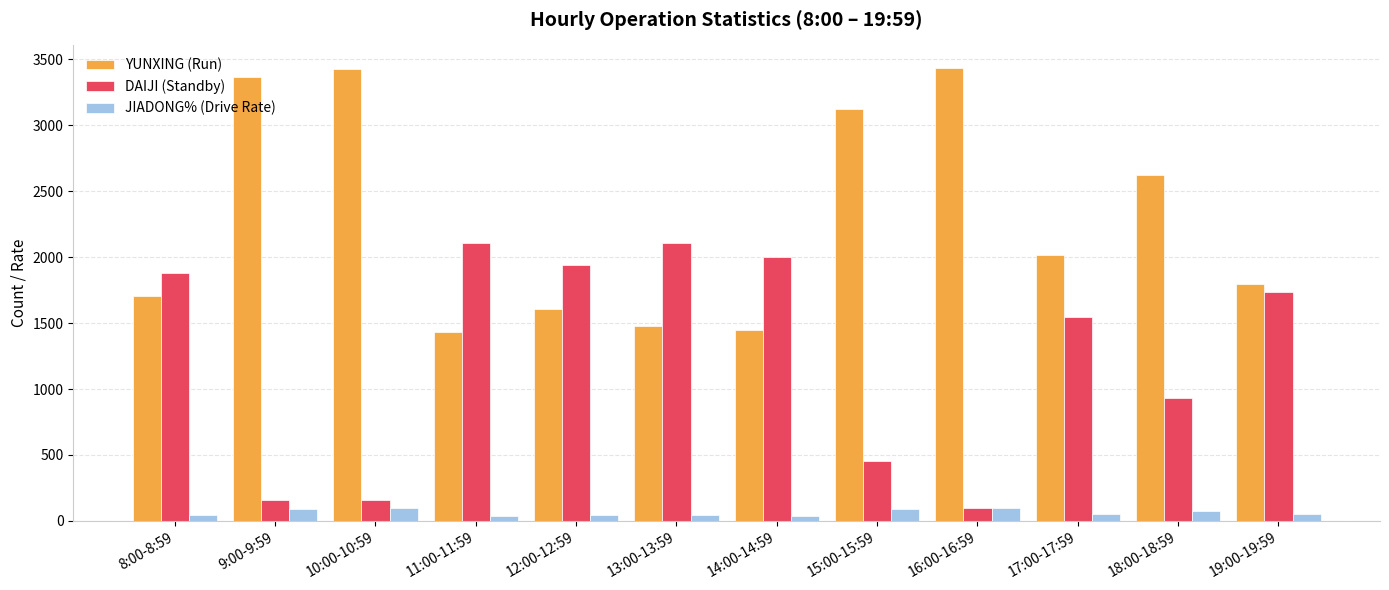

Are the bars horizontal?

No